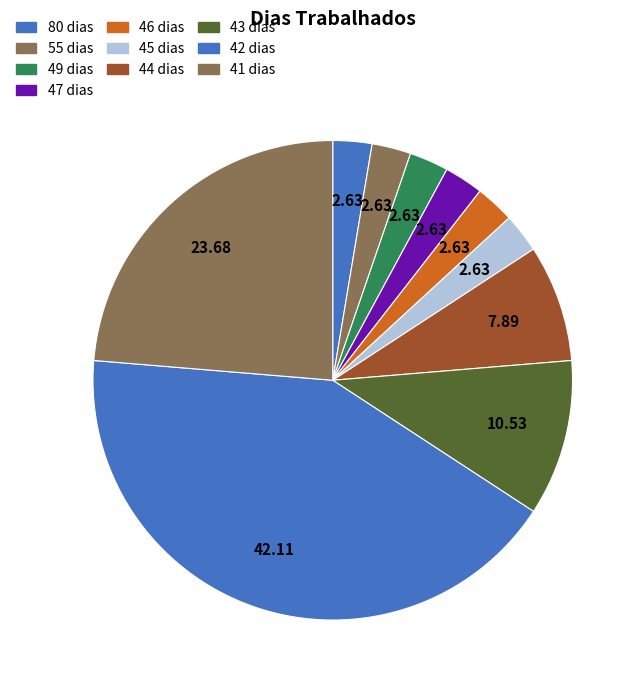

Is there a majority slice in this chart?

No